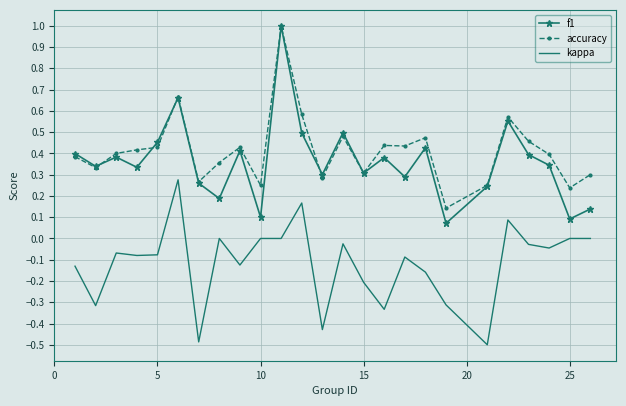

True or false: f1 and kappa intersect in this chart.

False